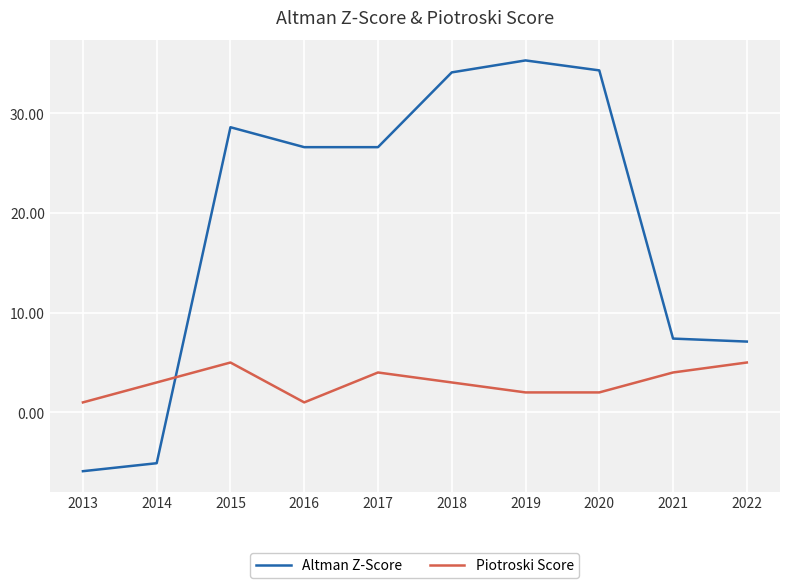

Which label corresponds to the largest value in the chart?

2019